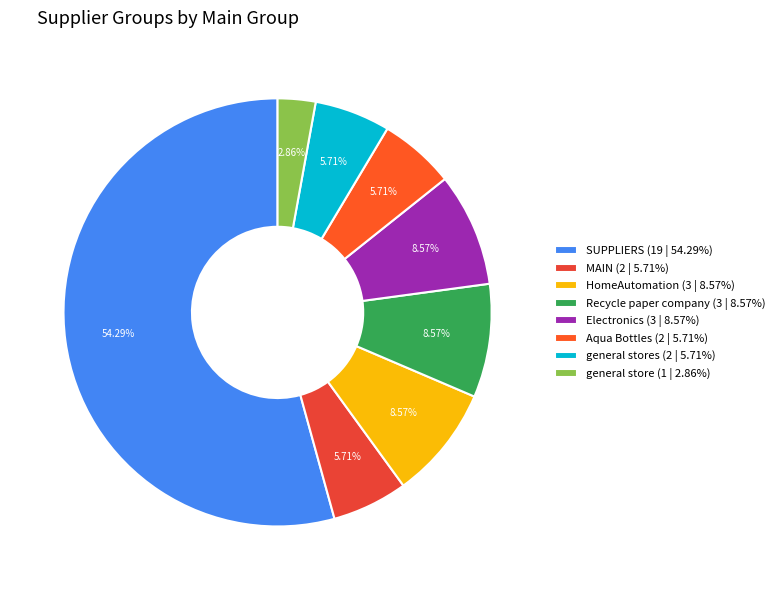

How many segments does this pie chart have?

8